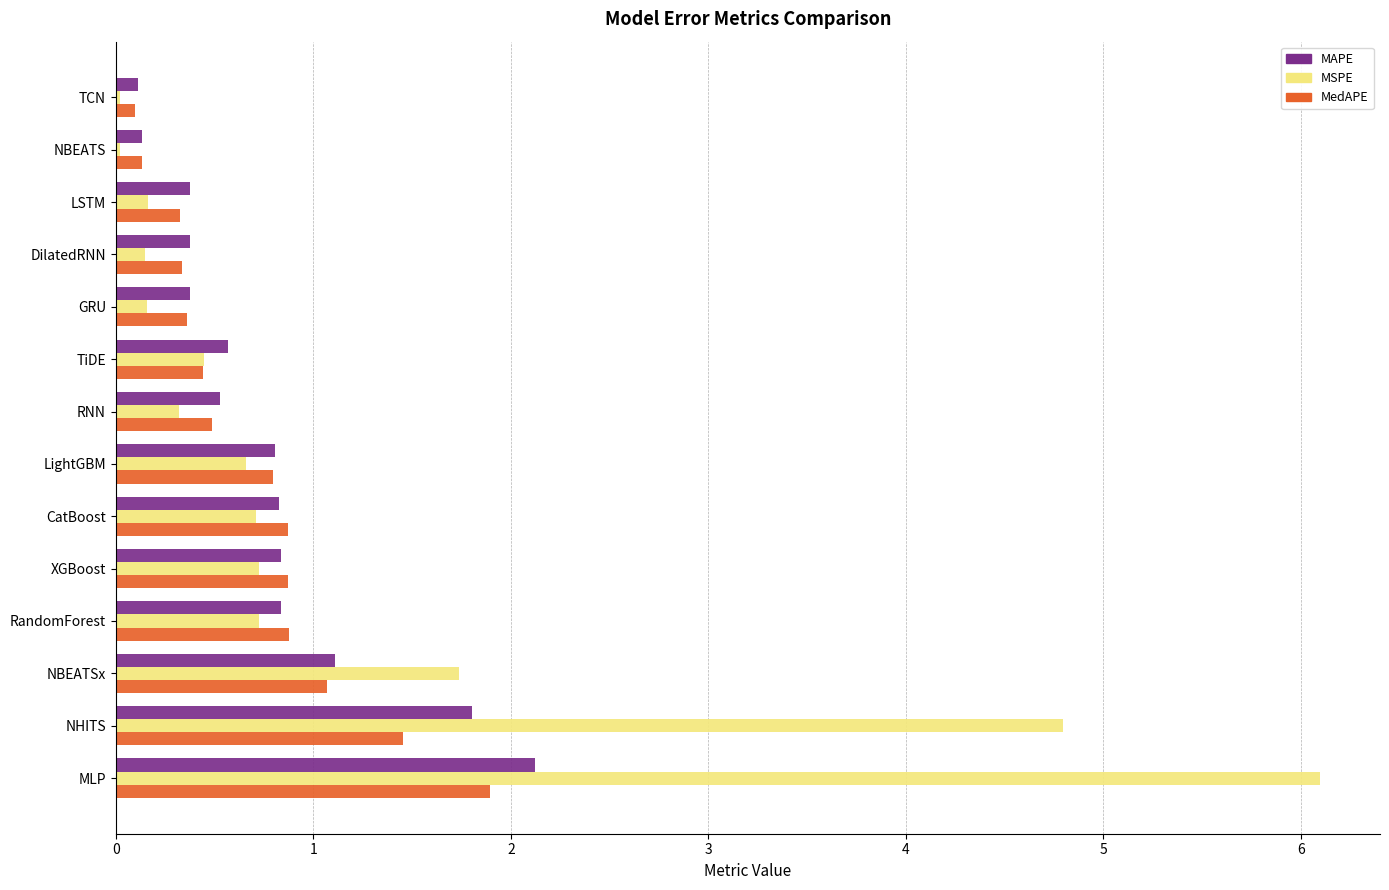

The value of MedAPE at RandomForest is 1.6. True or false?

False